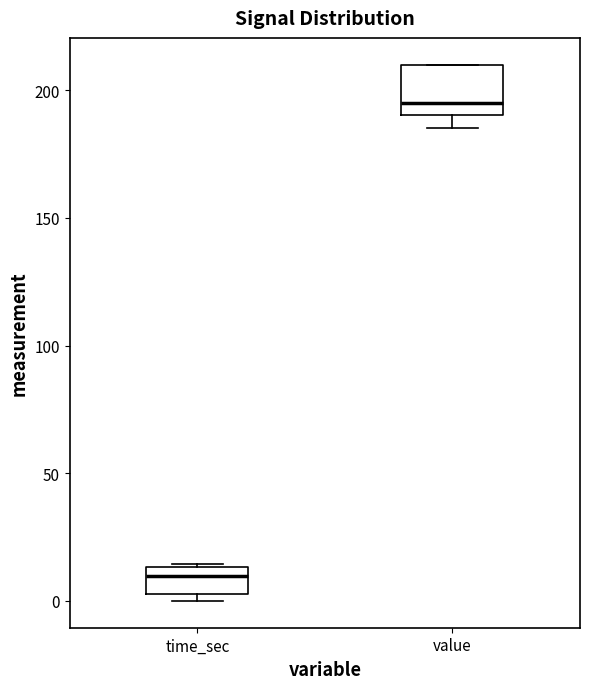

Where is the upper edge of the box for time_sec on the y-axis? The values are not printed on the chart, so give them approximately, as read against the axis.

15